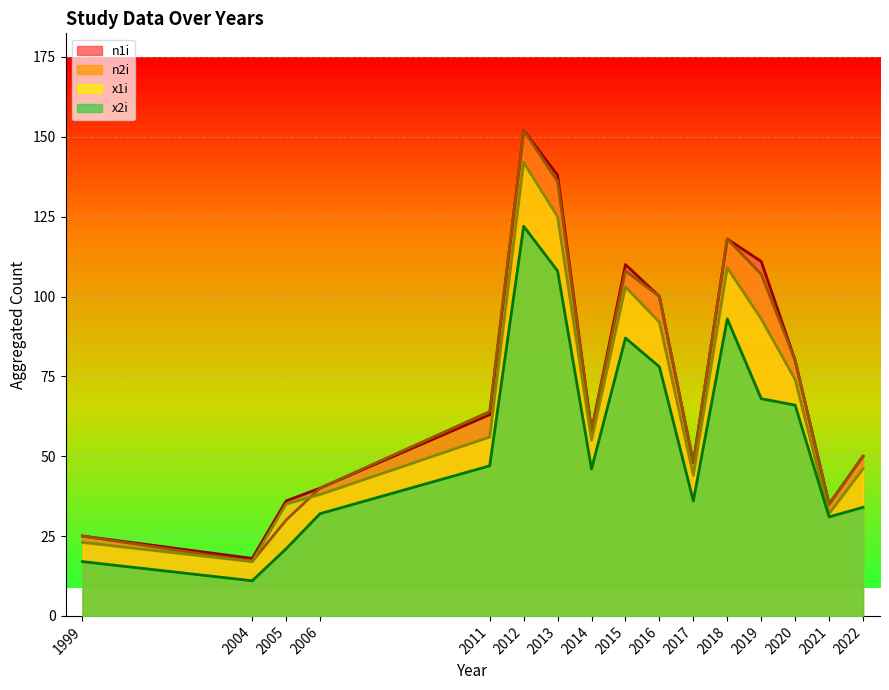

Where does the n2i series first go above 54?

2011